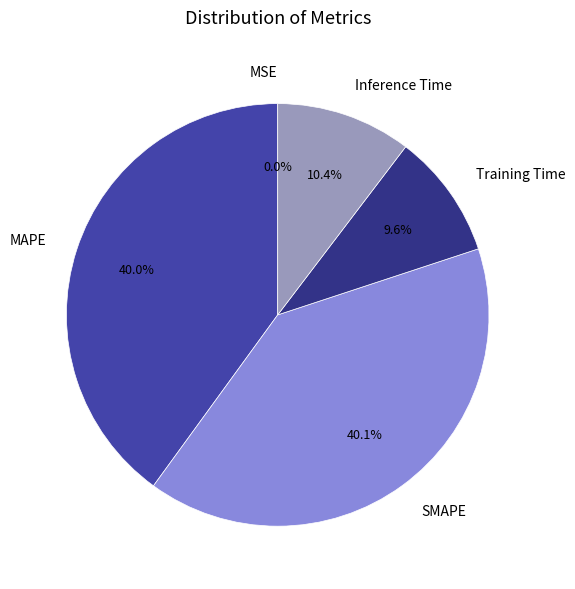

Which has a higher value, Training Time or MAPE?

MAPE